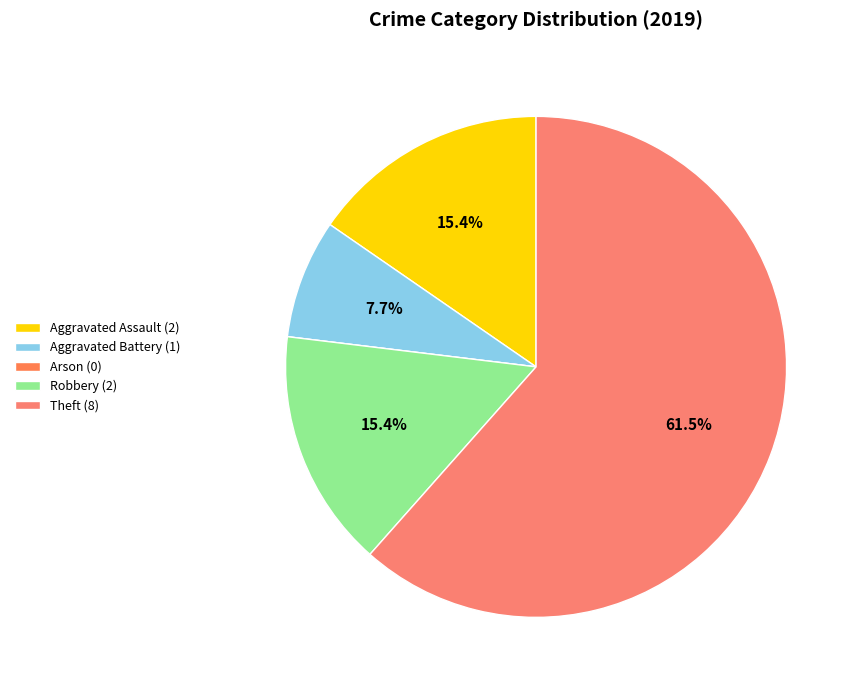

To the nearest percent, what percentage of the pie is Robbery?

15%